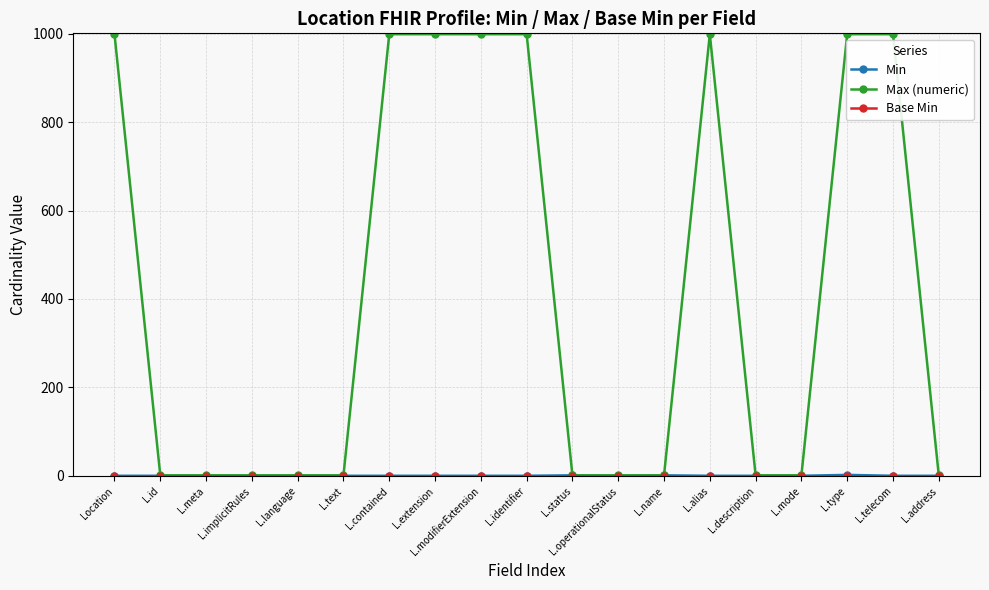

What is the label of the 6th point from the left?

L.text